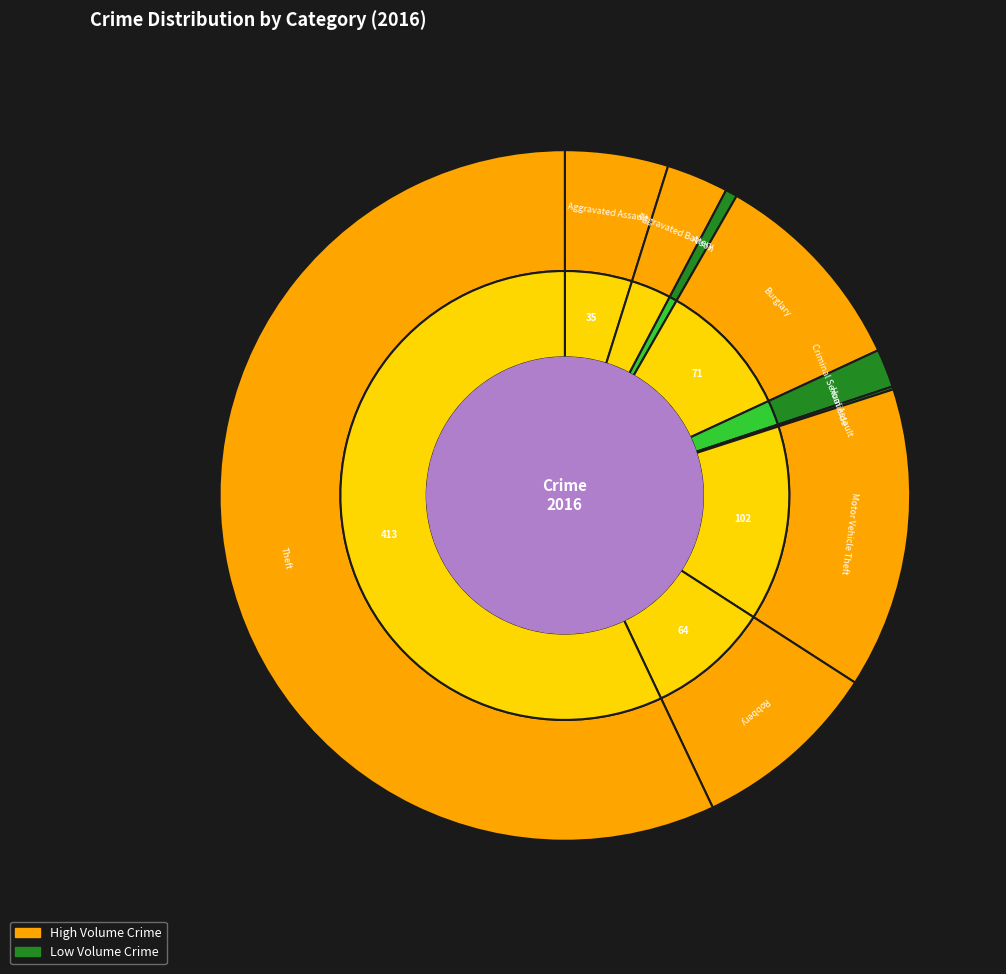

Is the sum of Homicide and Arson greater than half?

No